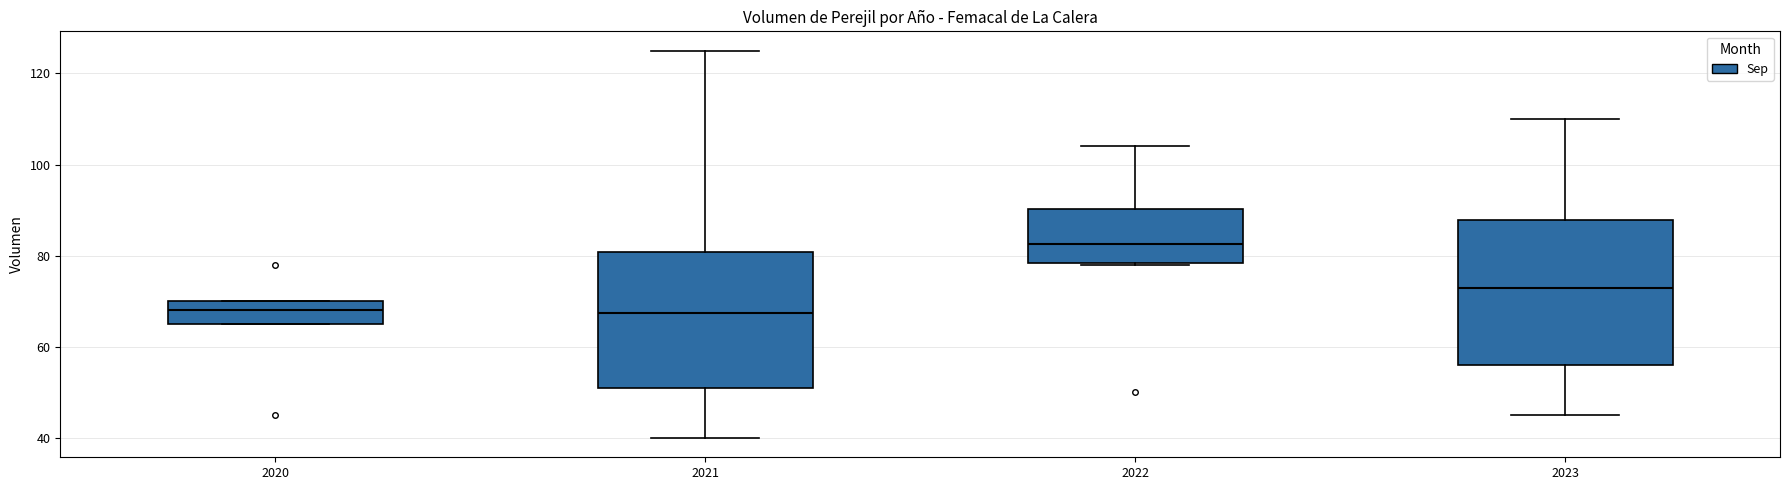

Reading left to right, transcribe this box plot: for each box, give where its median line is, the range the box spans, and where its two whiskers end, as read against the y-axis. The values are not printed on the chart, so give them approximately, as read against the axis.

2020: median 68, box 66 to 70, whiskers 66 to 70
2021: median 68, box 52 to 80, whiskers 40 to 126
2022: median 82, box 78 to 90, whiskers 78 to 104
2023: median 74, box 56 to 88, whiskers 46 to 110